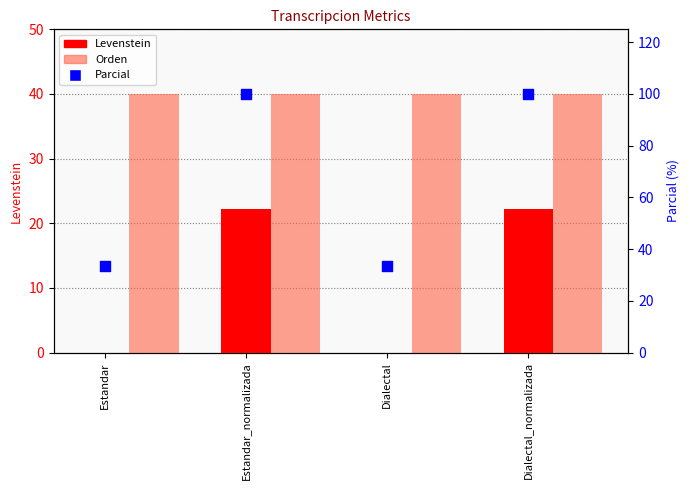

What are all the series names shown in the legend?

Levenstein, Orden, Parcial